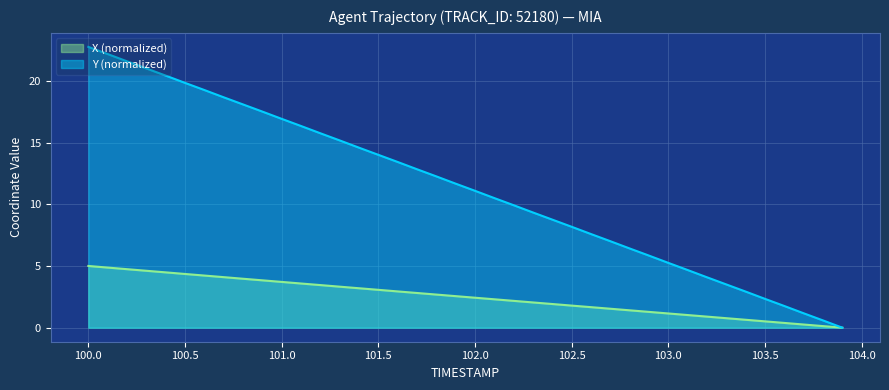

List the series in order of their overall mean, highest first.

Y (normalized), X (normalized)